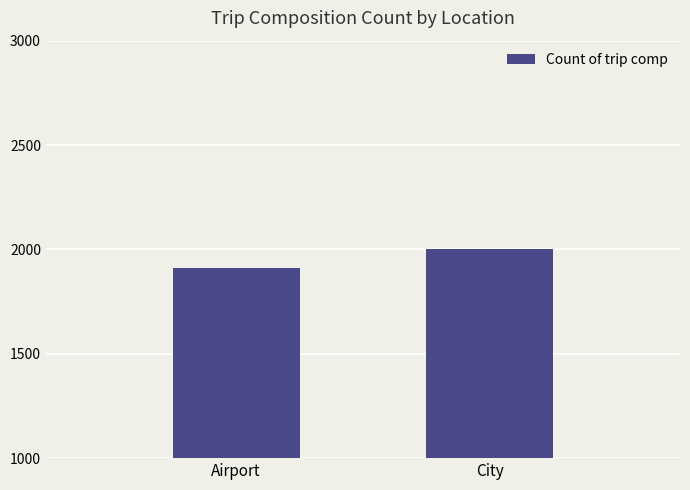

True or false: the data shows 2656 at Airport.

False